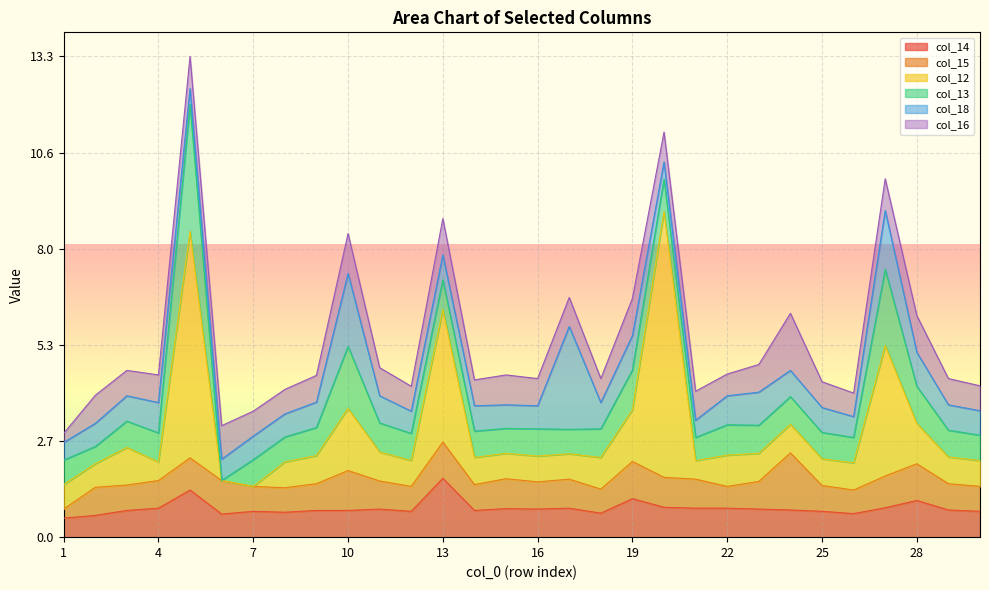

How many times do col_18 and col_15 cross each other?

10